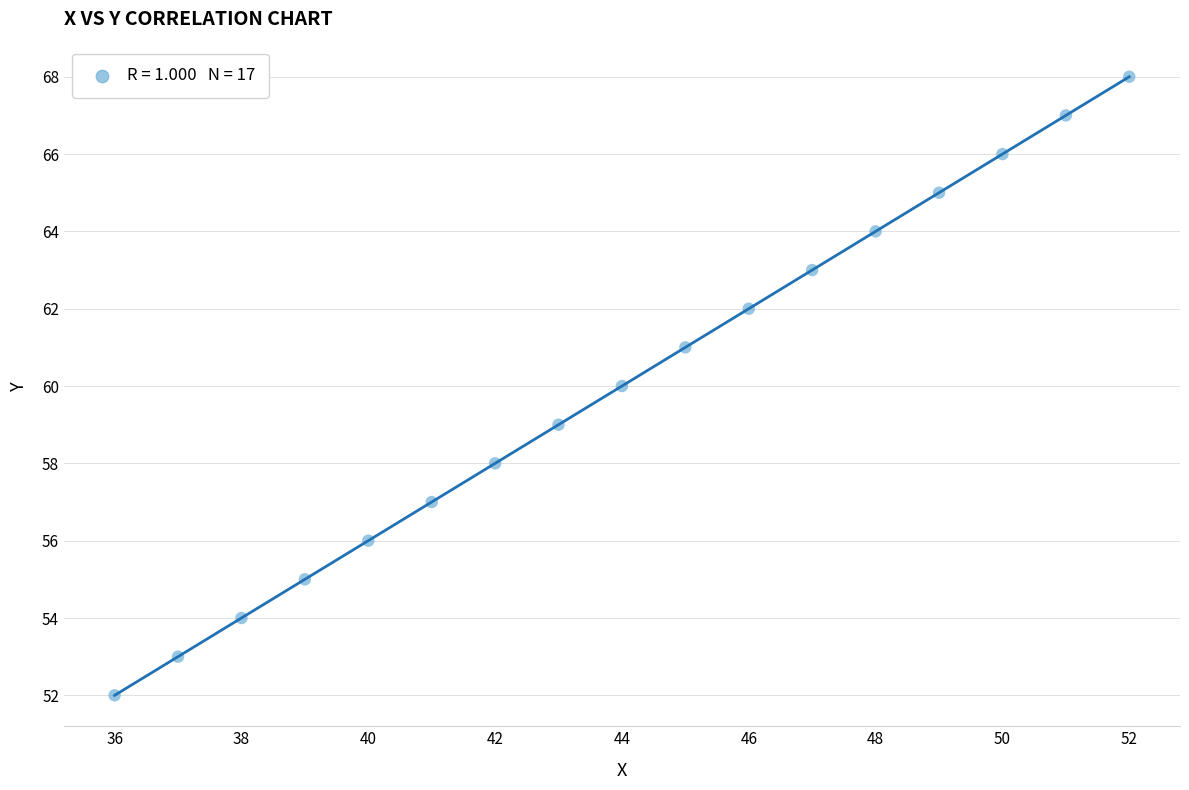

What is the range of X values (max minus min)?

16